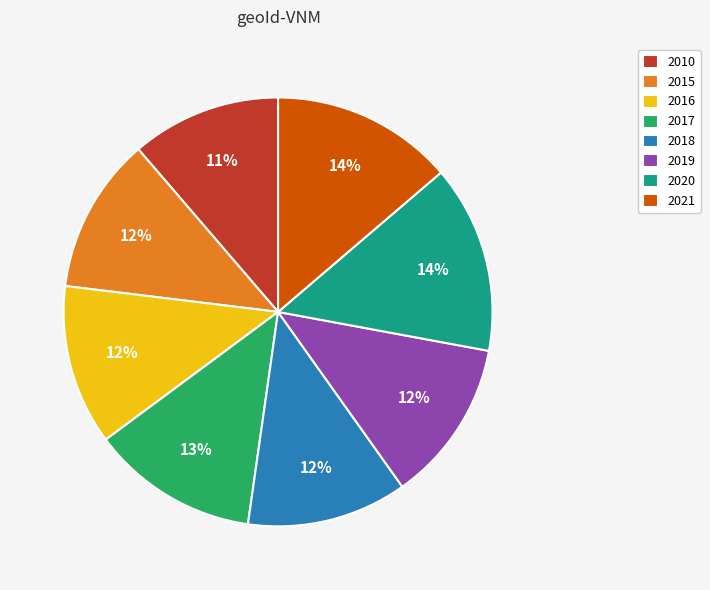

What is the ratio of the value at 2015 to the value at 2019?

1.0